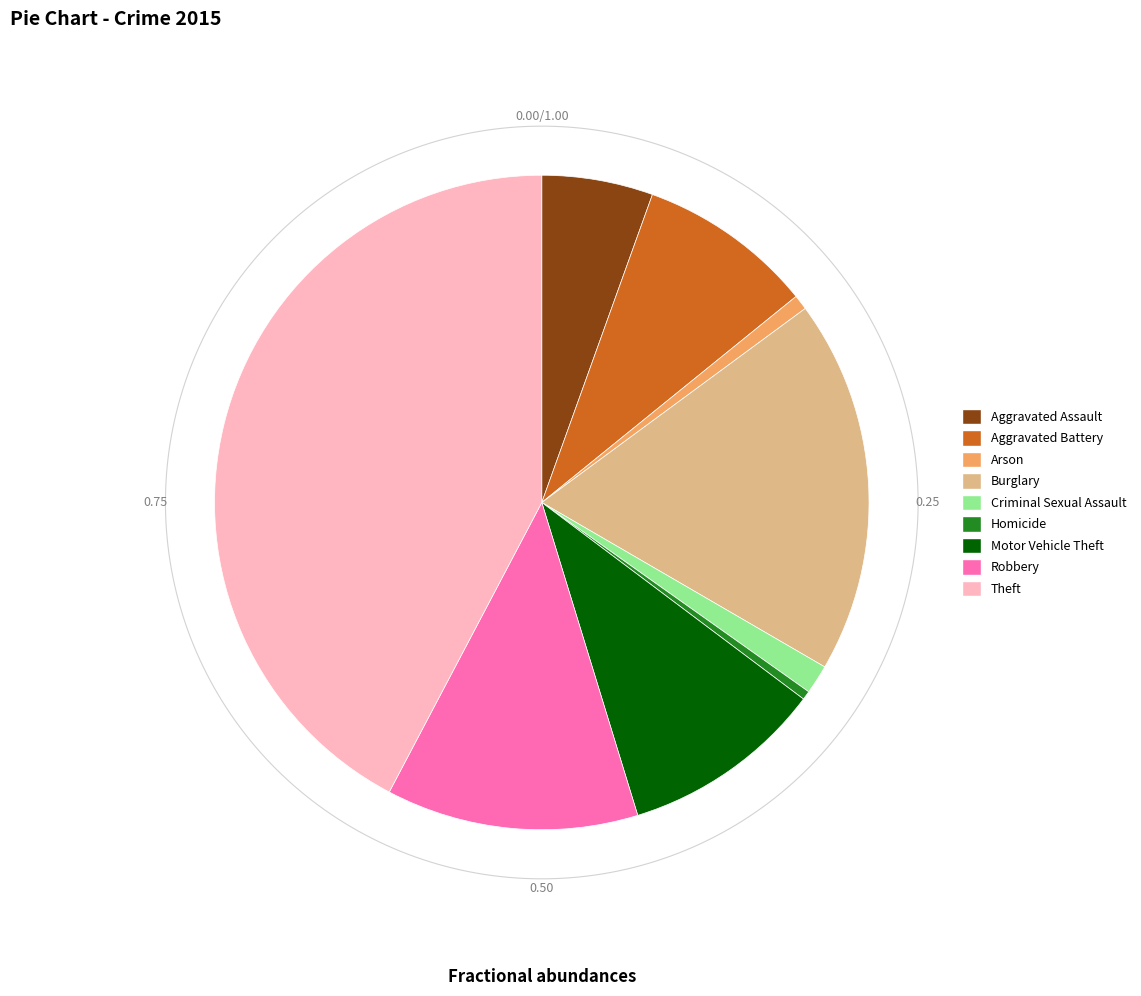

What is the change in value from Aggravated Assault to Criminal Sexual Assault?

-121